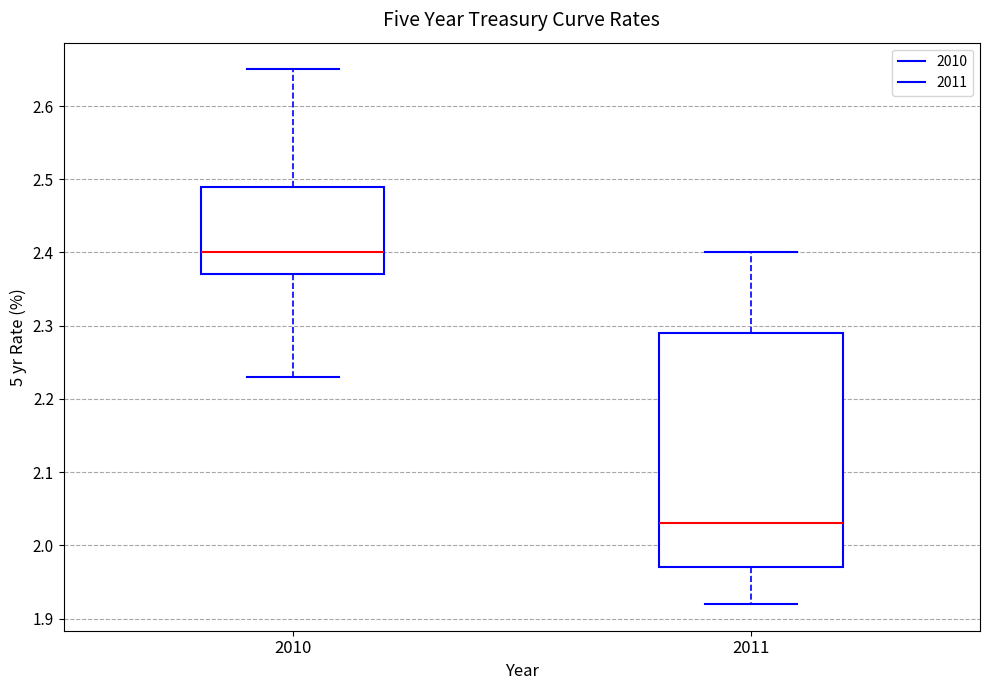

Reading left to right, transcribe this box plot: for each box, give where its median line is, the range the box spans, and where its two whiskers end, as read against the y-axis. The values are not printed on the chart, so give them approximately, as read against the axis.

2010: median 2.40, box 2.37 to 2.49, whiskers 2.23 to 2.65
2011: median 2.03, box 1.97 to 2.29, whiskers 1.92 to 2.40